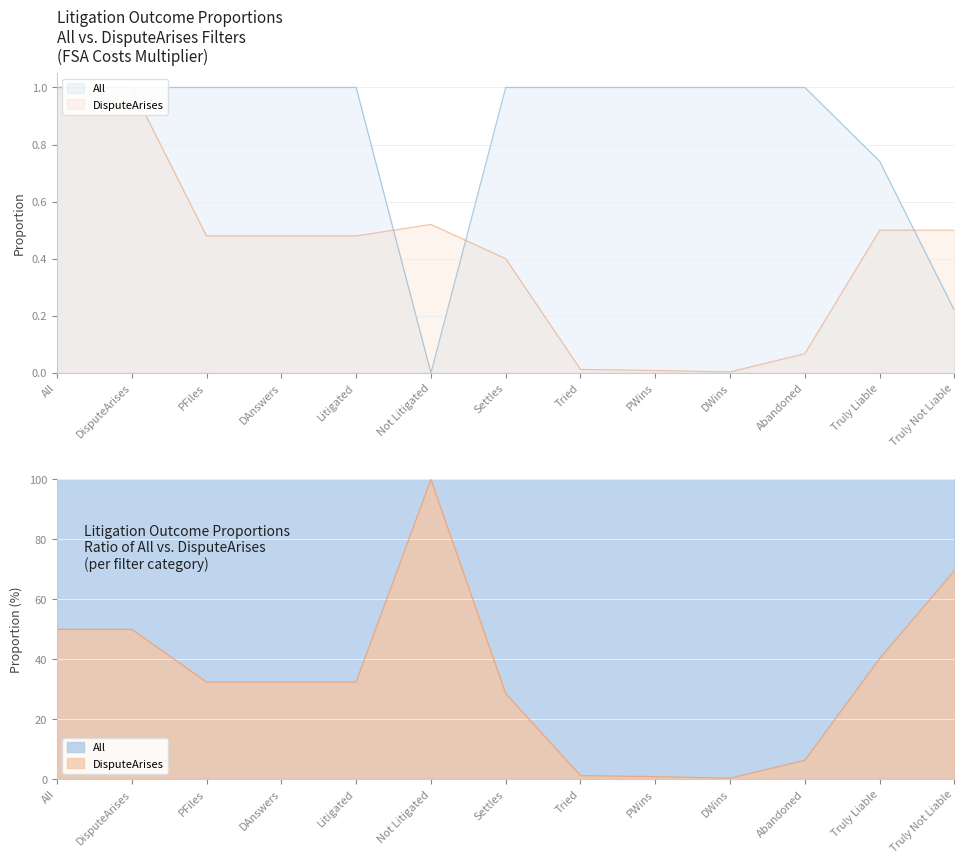

Which has a higher value, DisputeArises or Tried?

DisputeArises